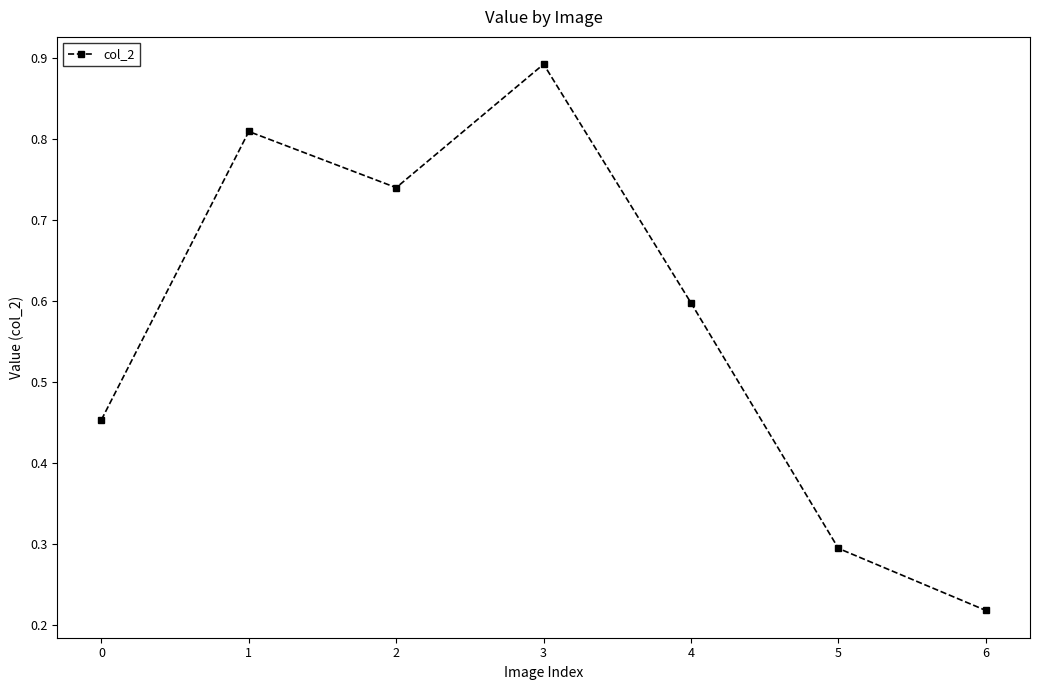

What is the sum of all values?

4.0